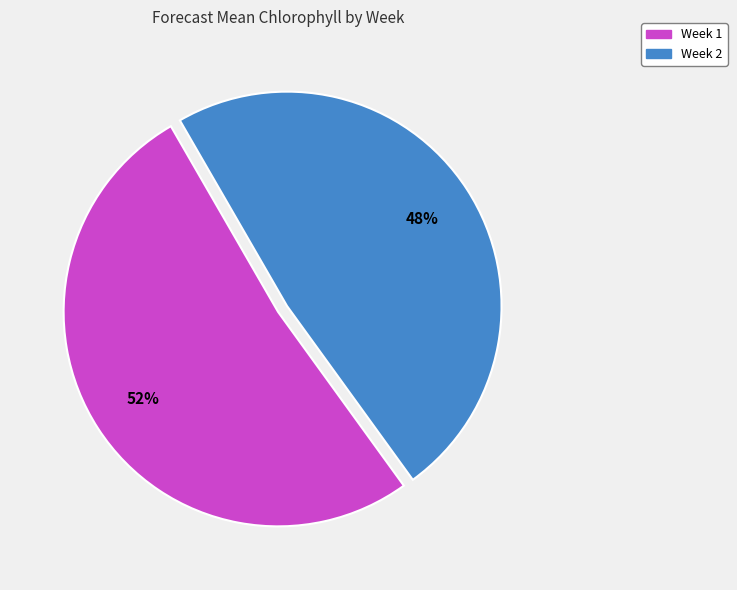

To the nearest percent, what percentage of the pie is Week 2?

48%